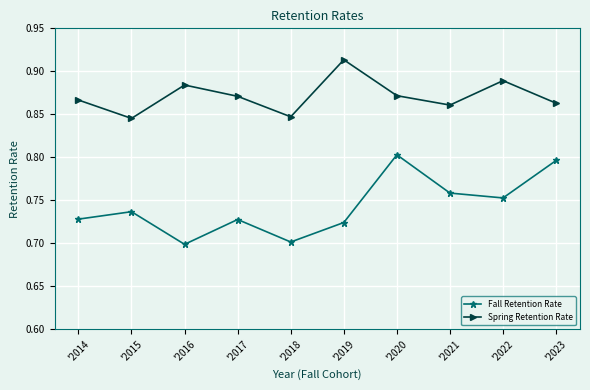

Where is the first local maximum for Spring Retention Rate?

'2016